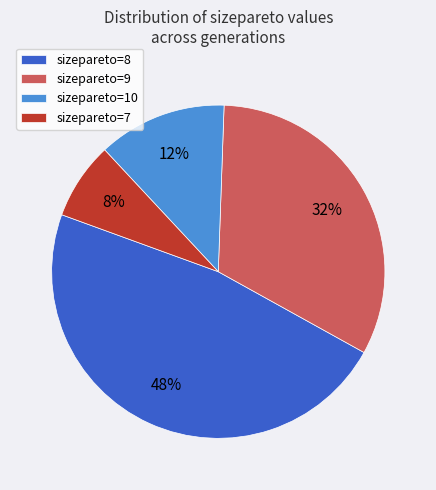

What is the smallest slice in the pie chart?

sizepareto=7